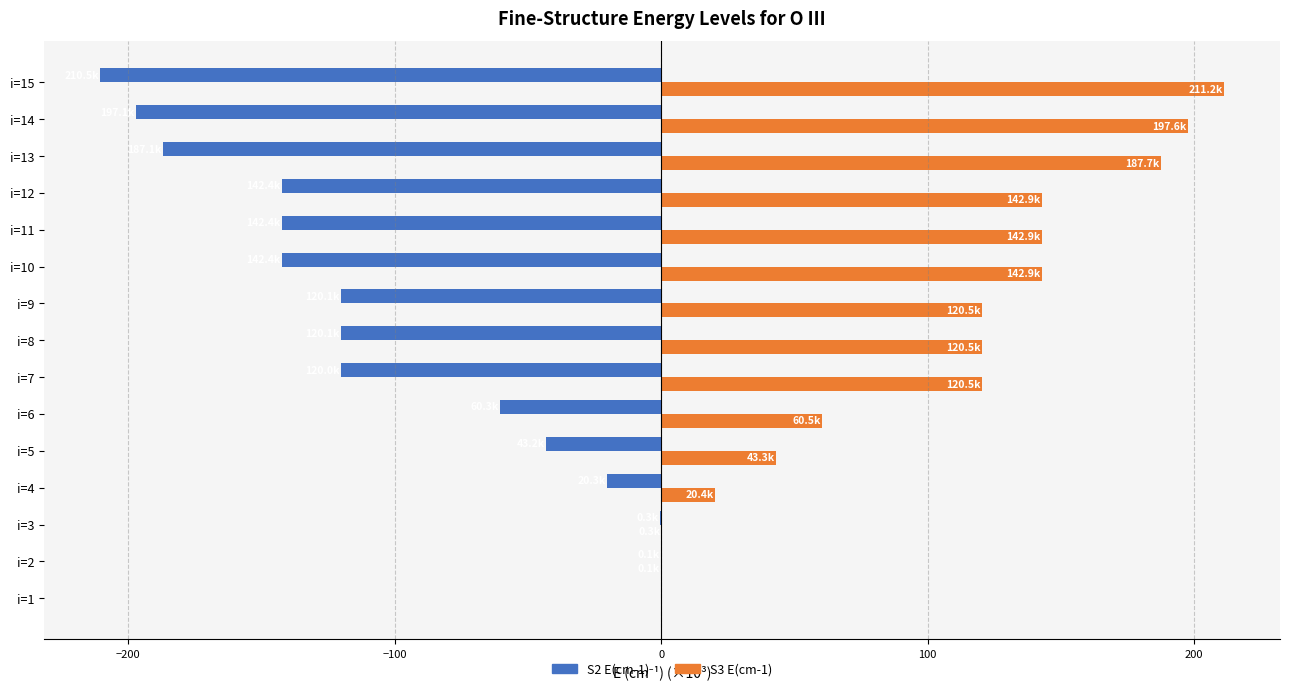

Which label corresponds to the largest value in the chart?

i=15